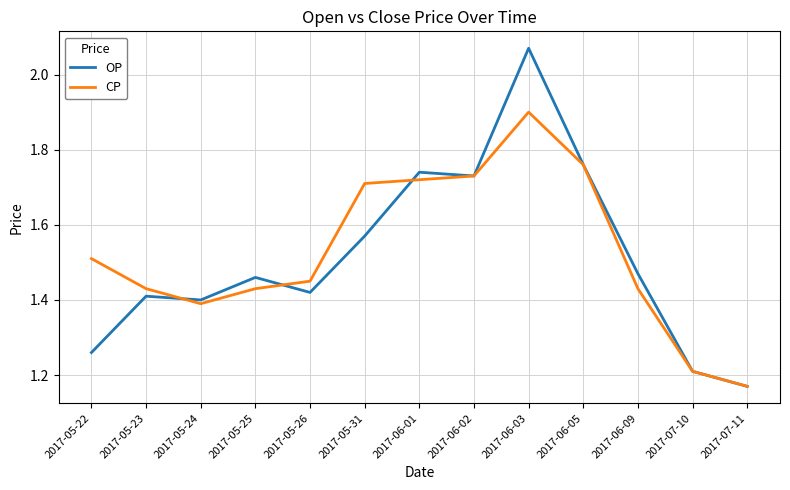

What is the total value across all series at 2017-05-31?

3.3